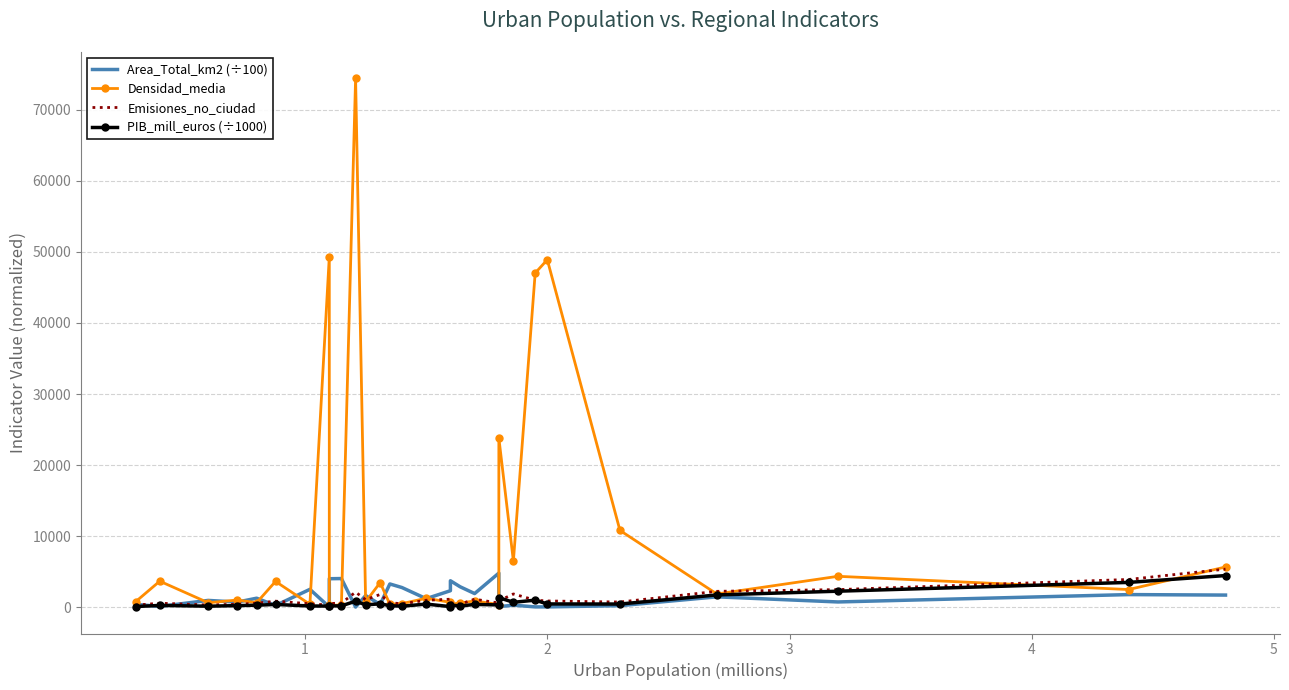

True or false: Emisiones_no_ciudad has more than 2 interior local peaks.

True